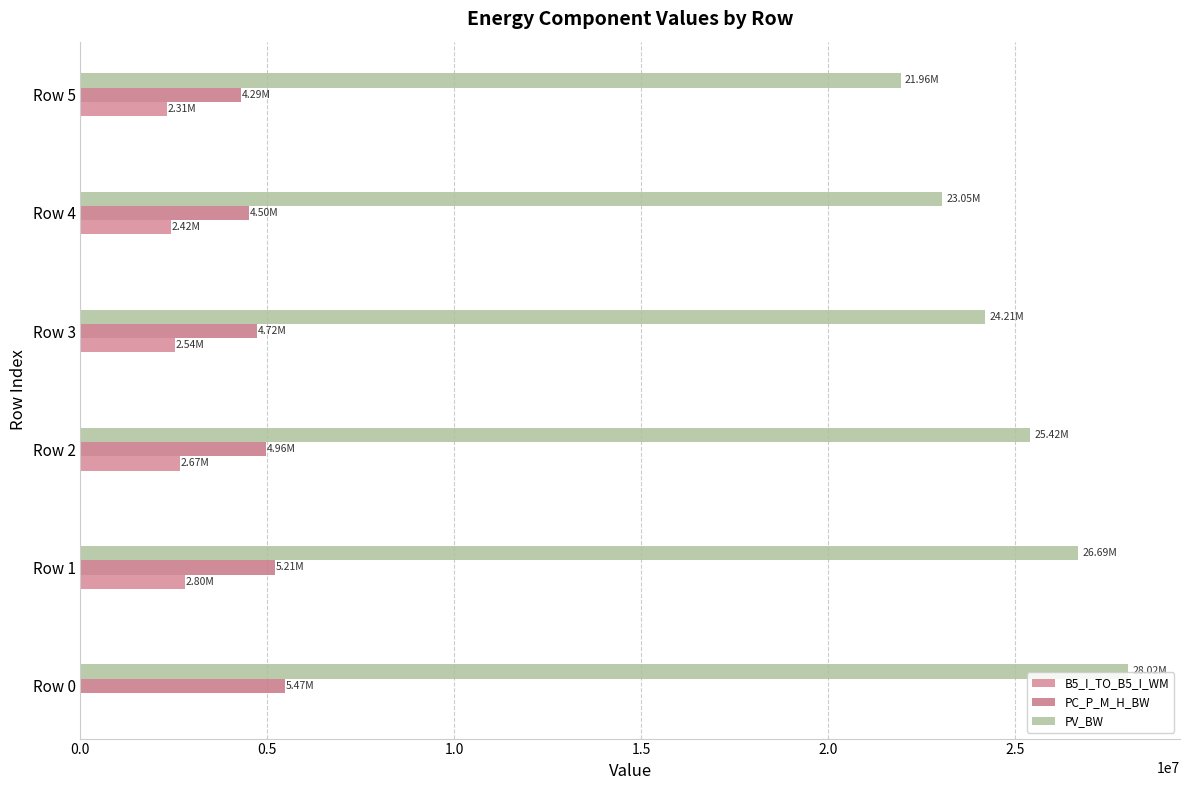

What position from the left is 1.5?

4